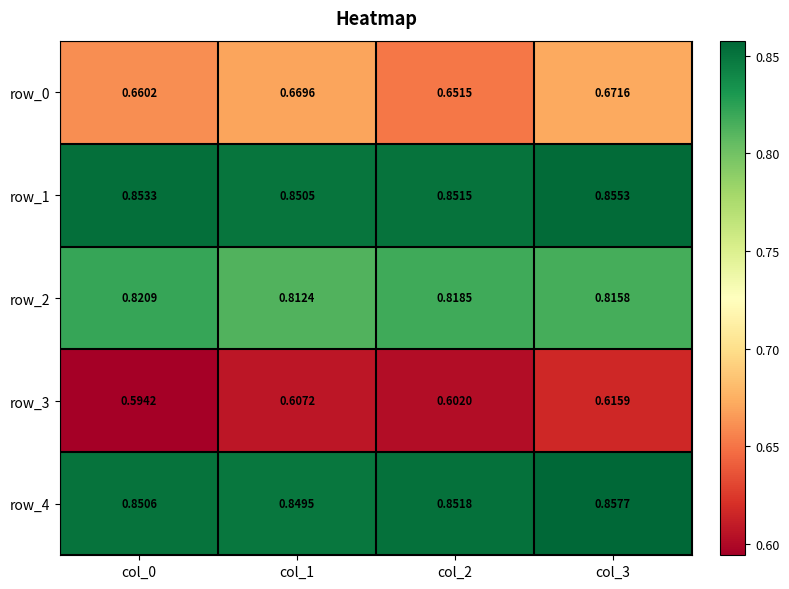

True or false: row_2 has a value of 0.8 at col_0.

True